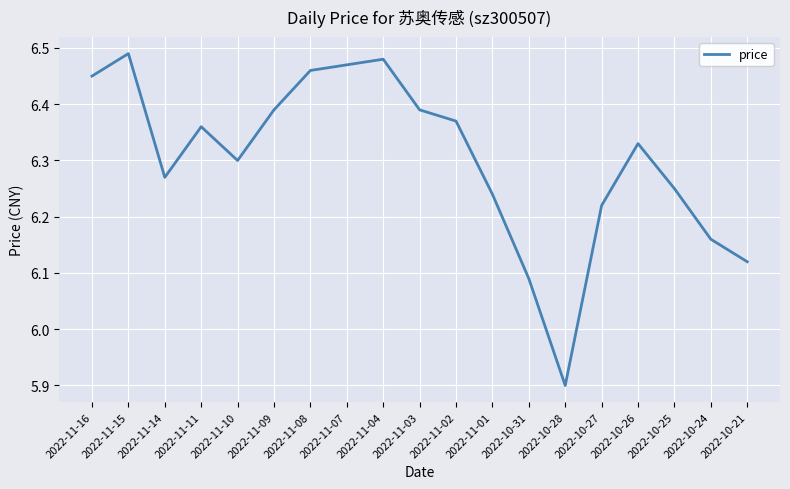

How many distinct data groups are displayed?

1